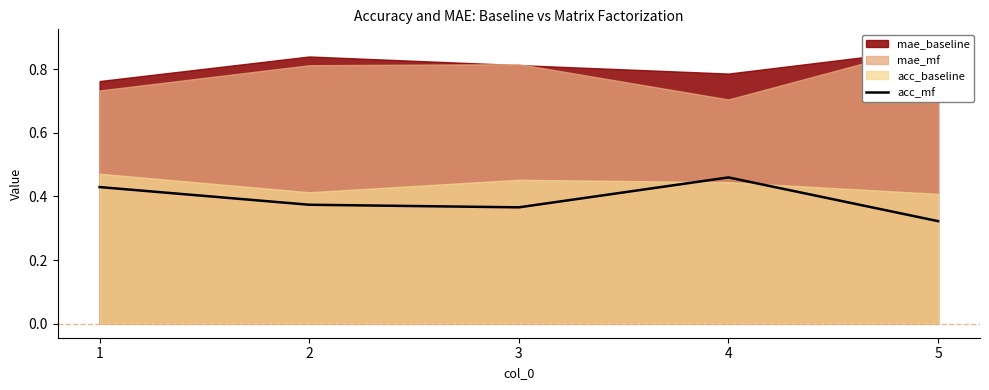

The acc_mf series shows 0.1 at 2. True or false?

False